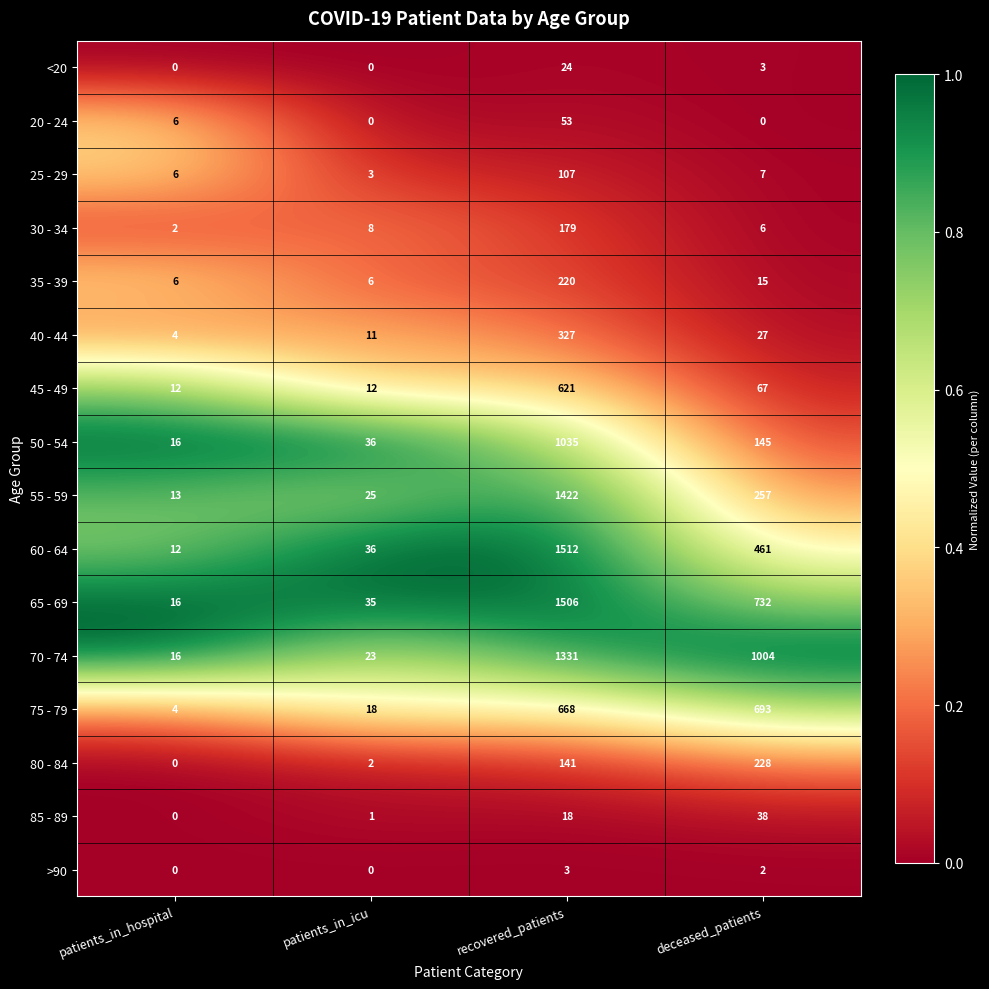

The 55 - 59 series shows 2031 at recovered_patients. True or false?

False